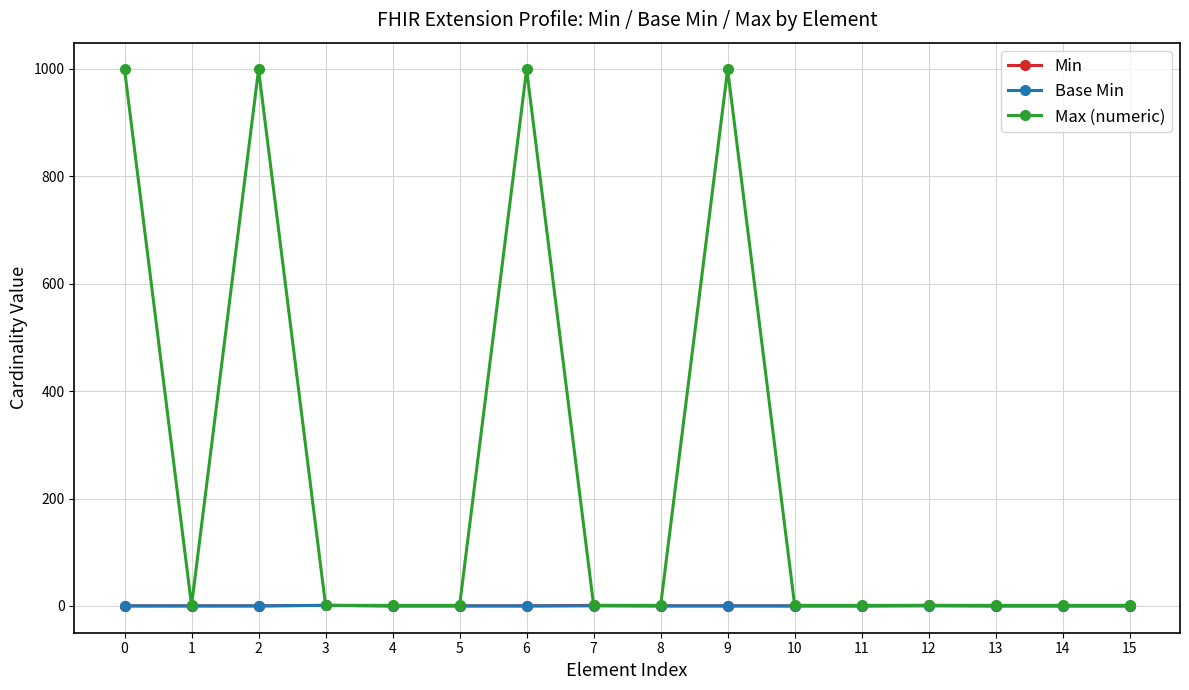

Which series has the largest total across all categories?

Max (numeric)